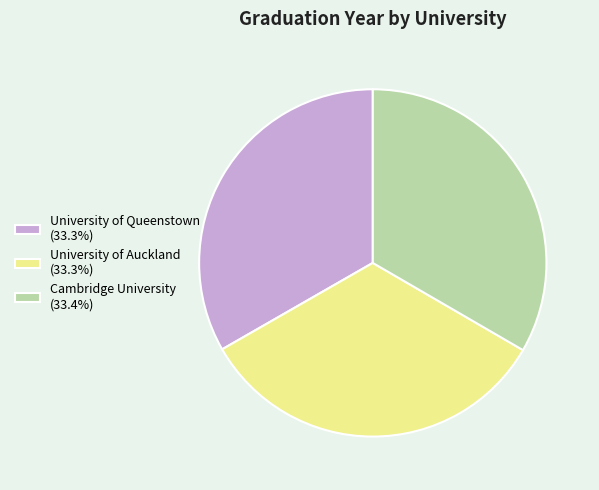

Is there any slice that represents more than half of the pie?

No